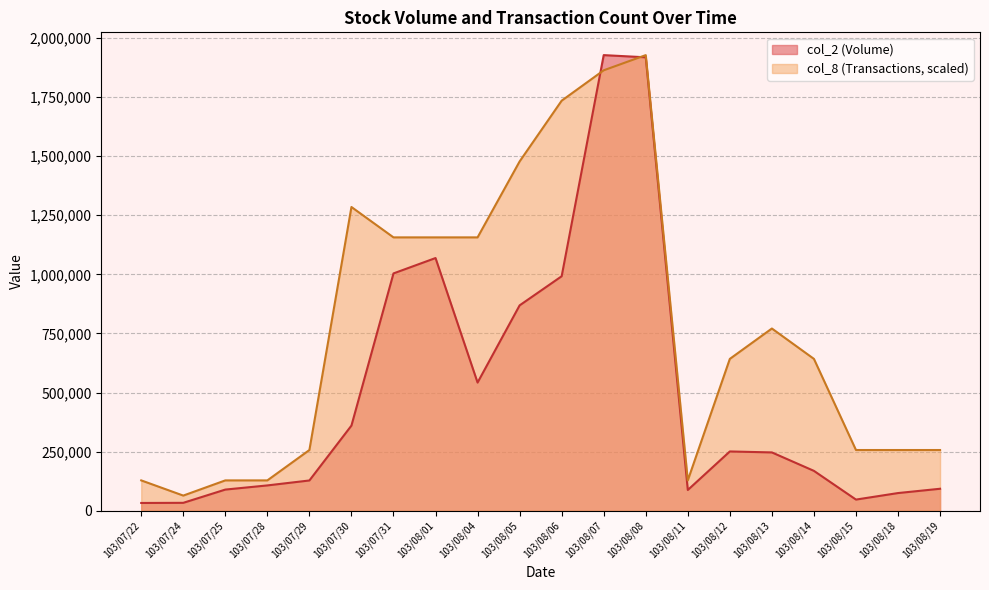

How many data points in col_8 are less than 642353?

9